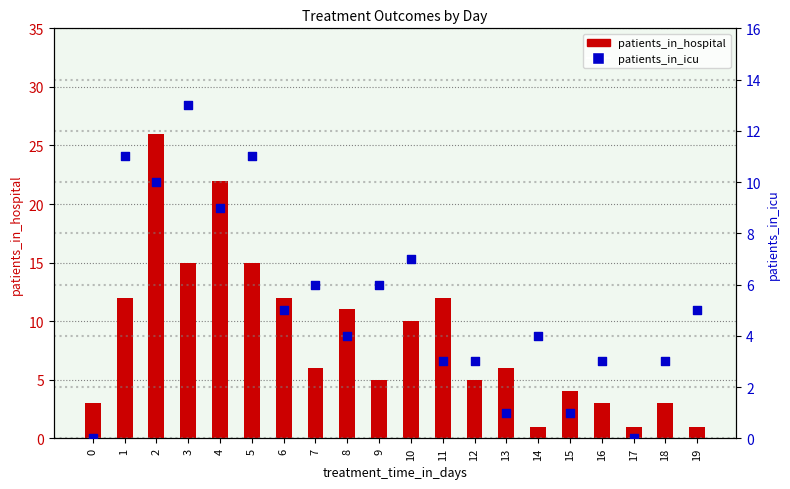

At which category is the sum across all series the highest?

2